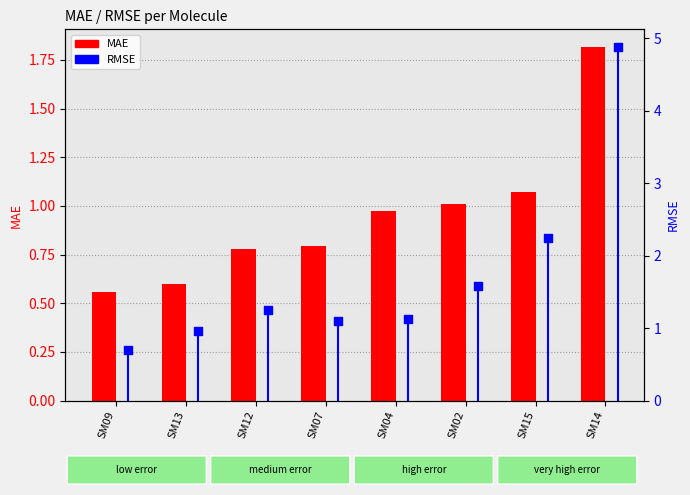

At how many categories does at least one series exceed 4?

1